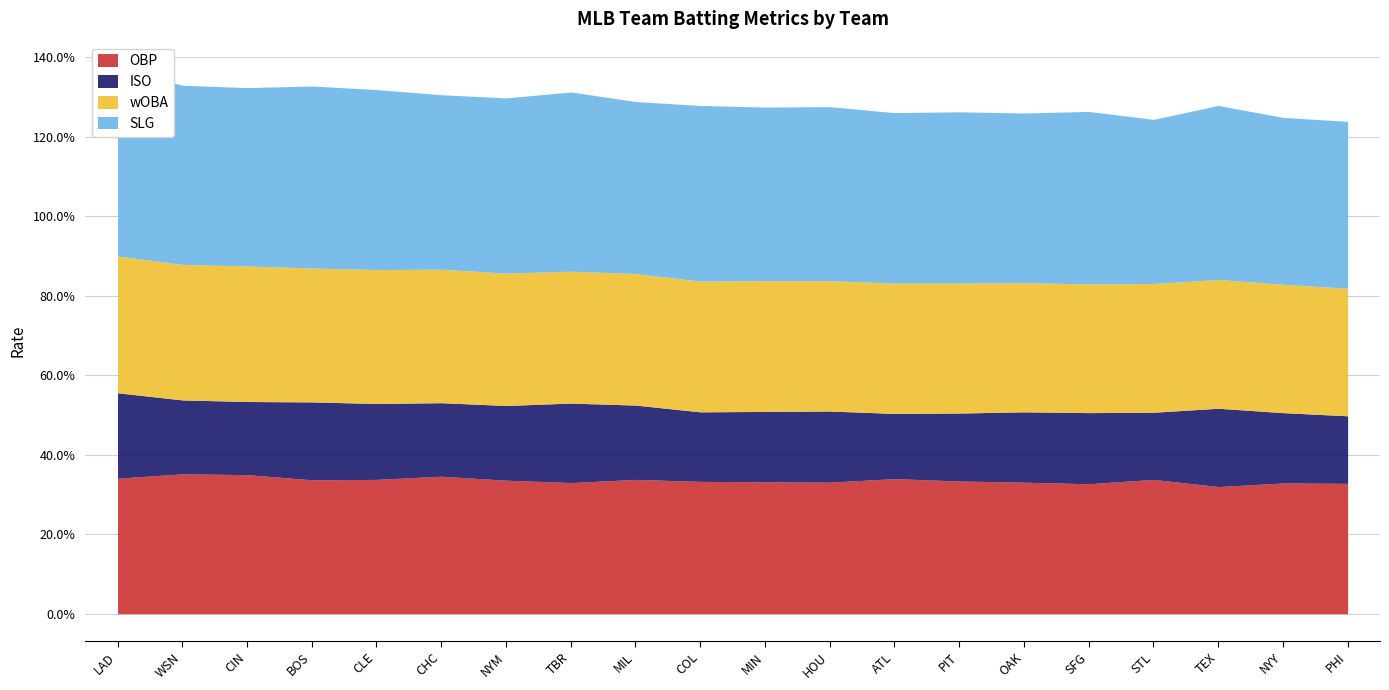

At which category does the chart reach its minimum across all series?

ATL